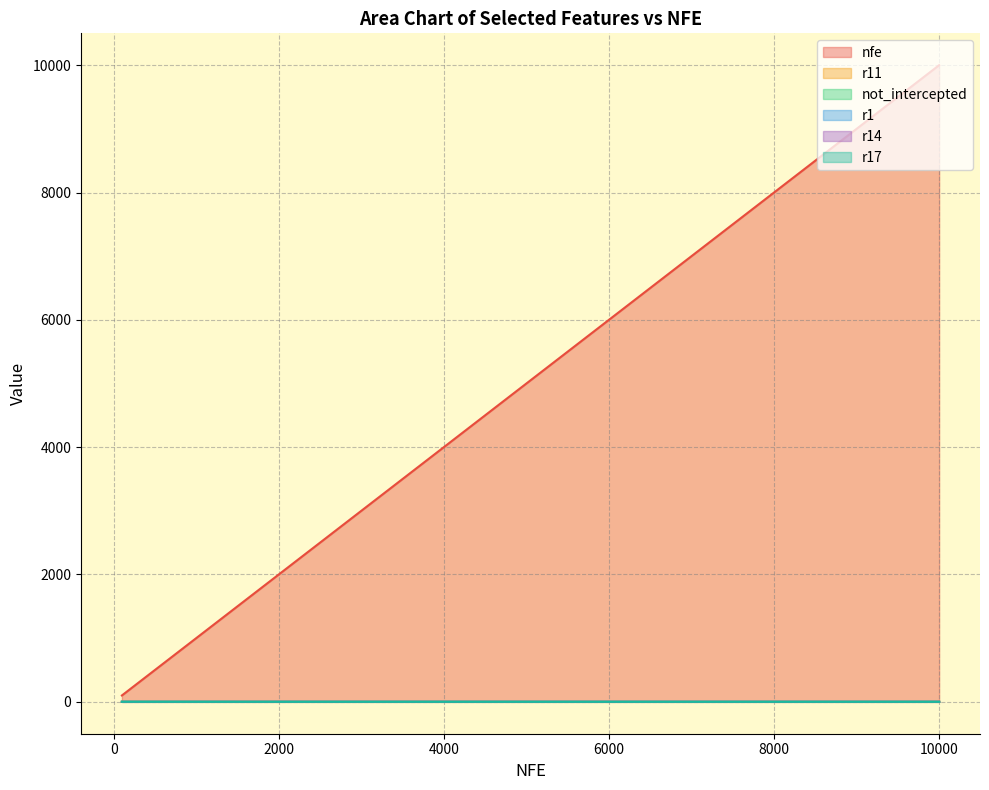

Which has a higher value, 2335 or 196?

2335